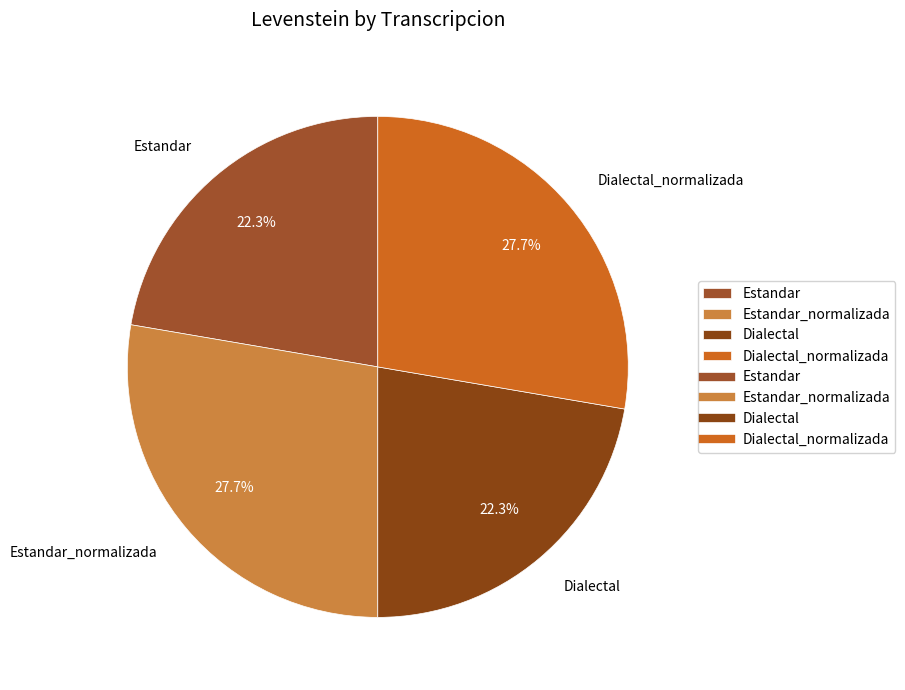

What percentage is NOT represented by Dialectal?

77.7%